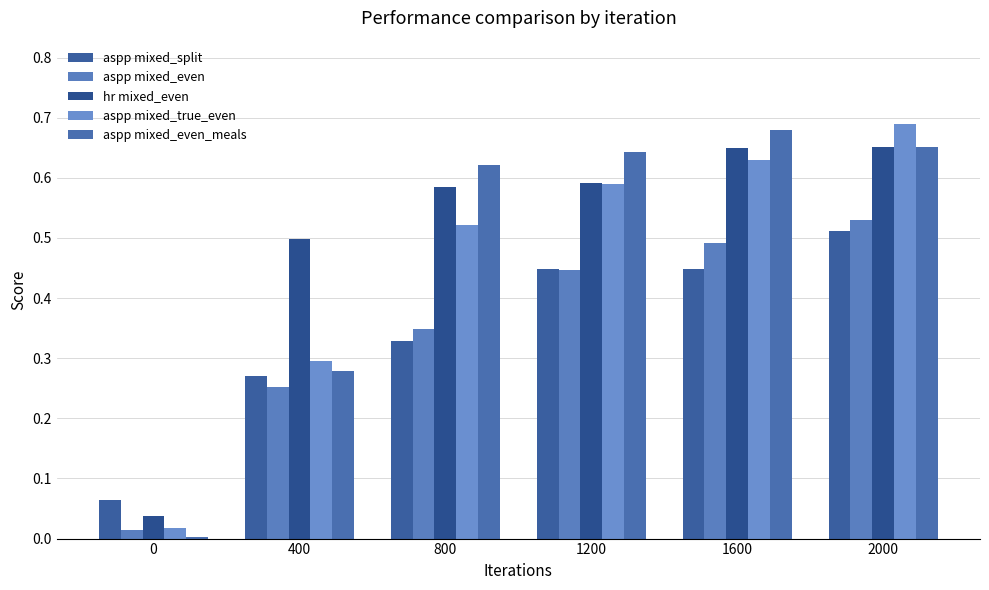

True or false: aspp mixed_split has a value of 0.1 at 800.

False